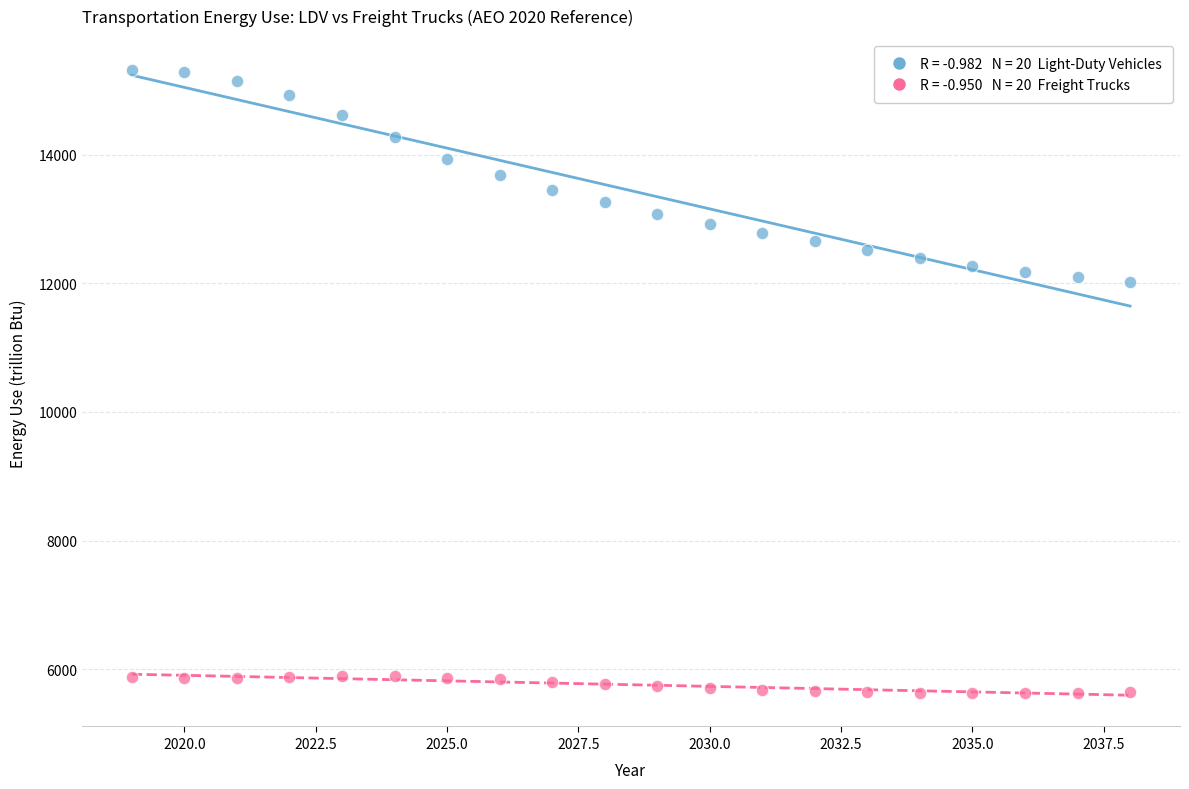

Across all data points, what is the range of Y values (max minus min)?

9678.3